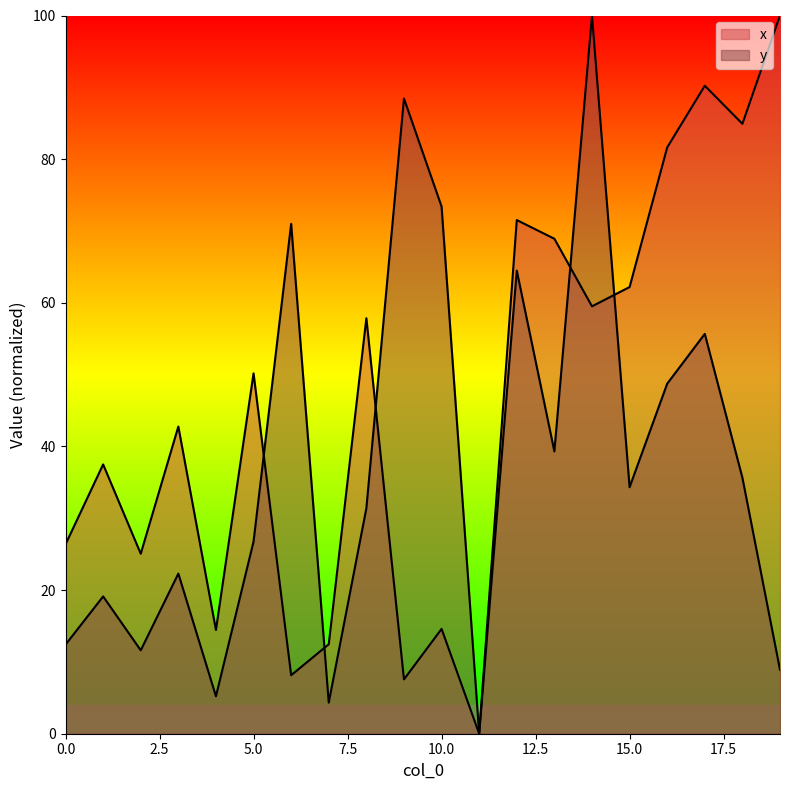

The value of y at 15 is 34.3. True or false?

True